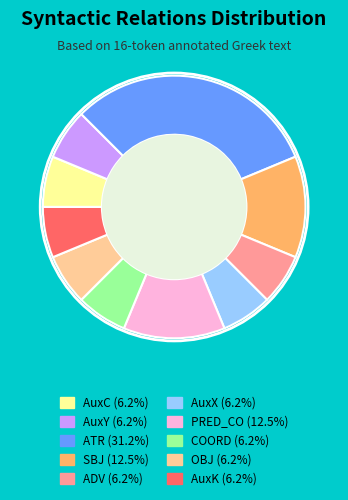

True or false: AuxY accounts for 6% of the total.

True